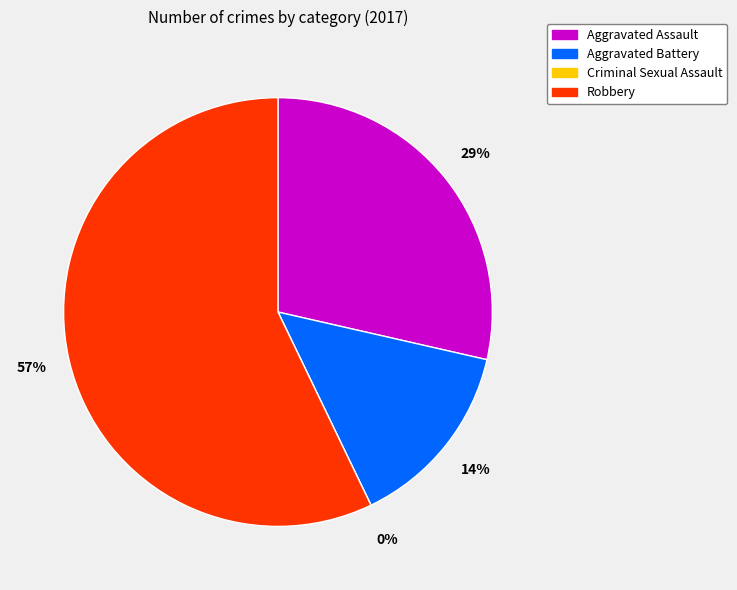

To the nearest percent, what is the average slice percentage?

25%